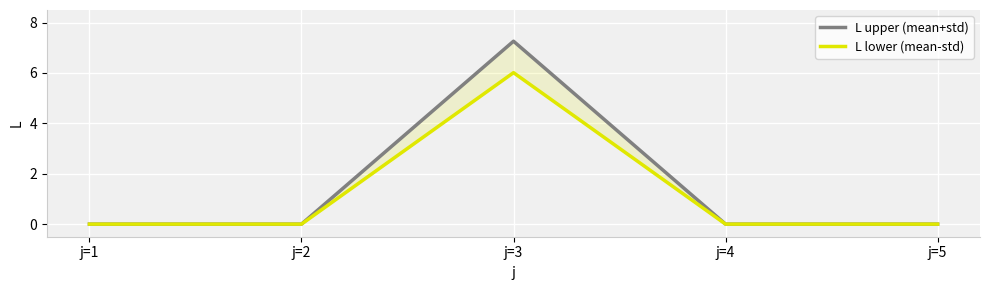

True or false: L upper (mean+std) has a value of 7.3 at j=3.

True